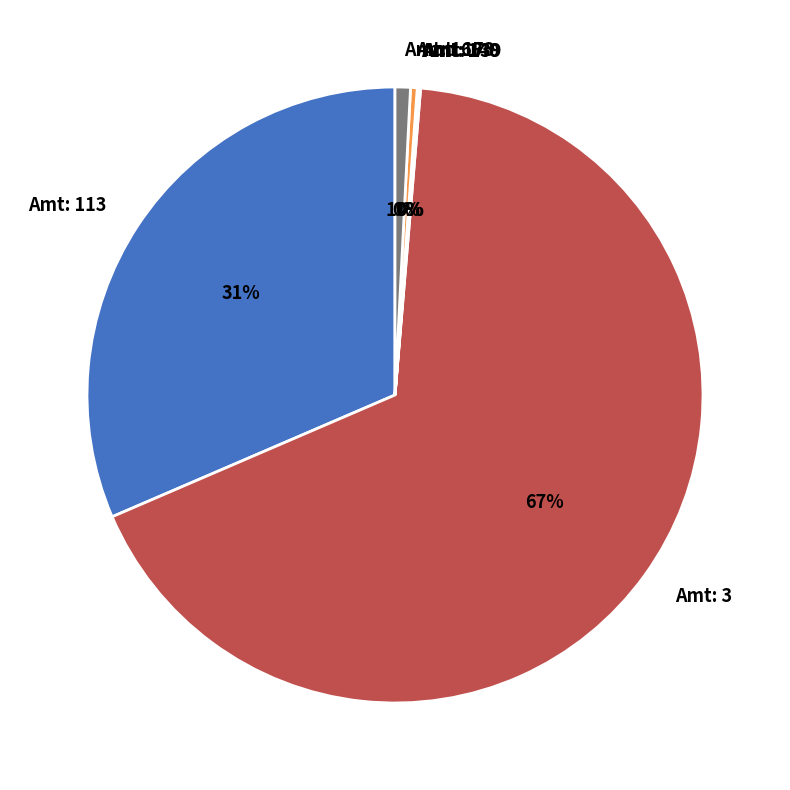

To the nearest percent, what is the difference between the Amt: 3 and Amt: 113 slice percentages?

36%